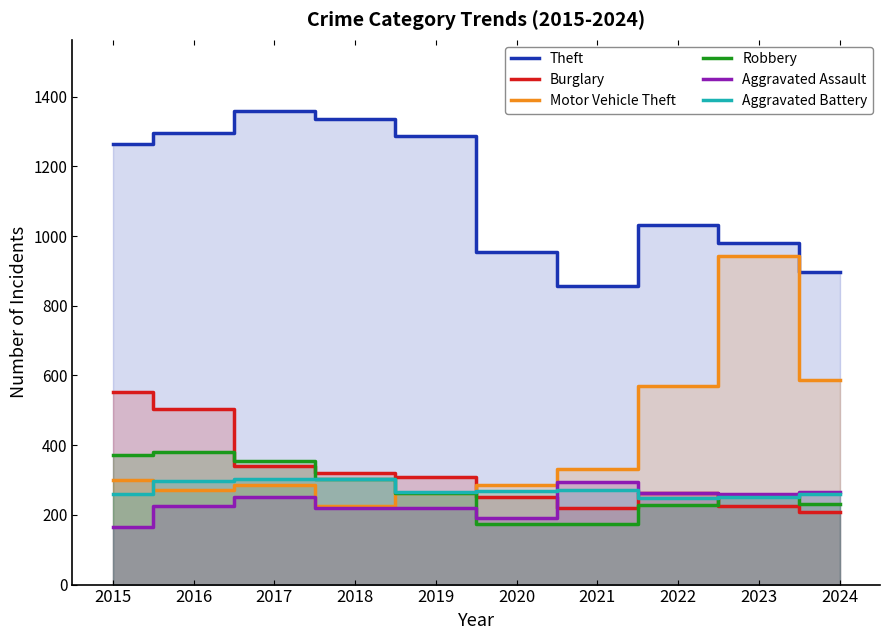

What is the maximum value for Robbery?

381